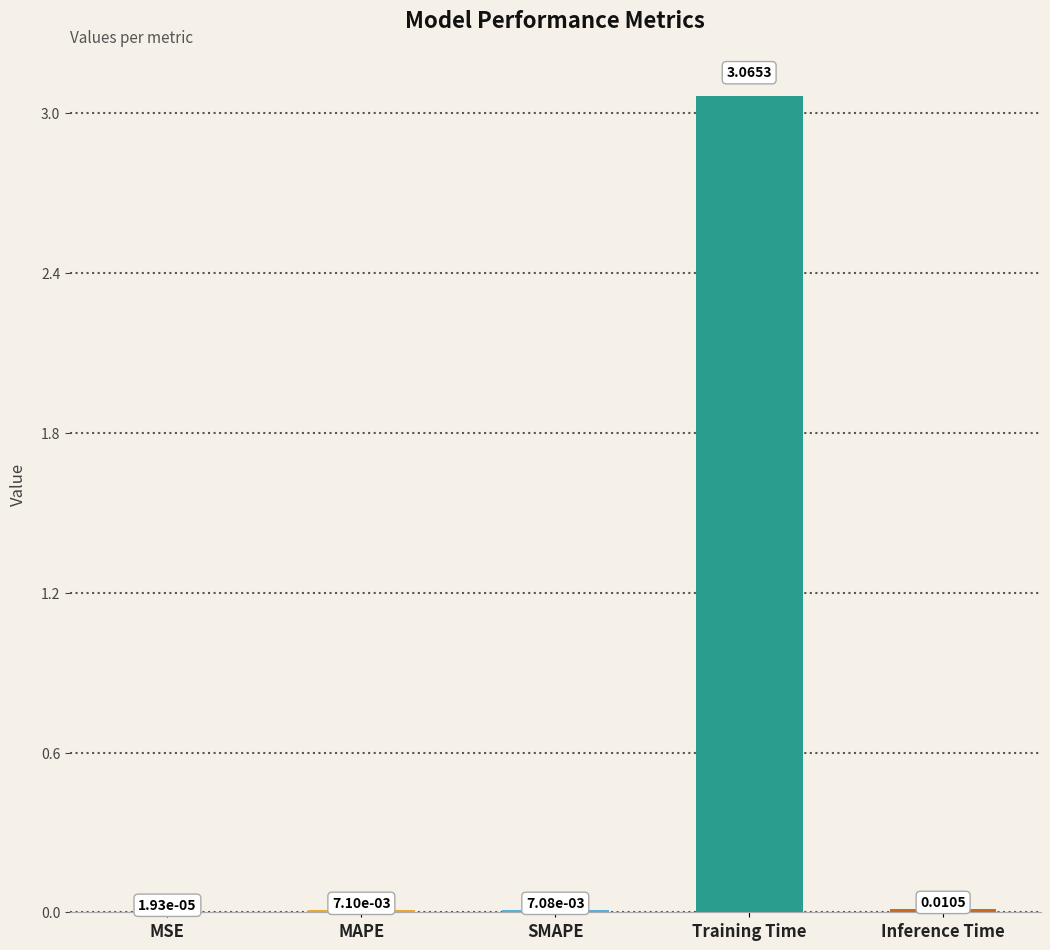

How many data points does each series have?

5